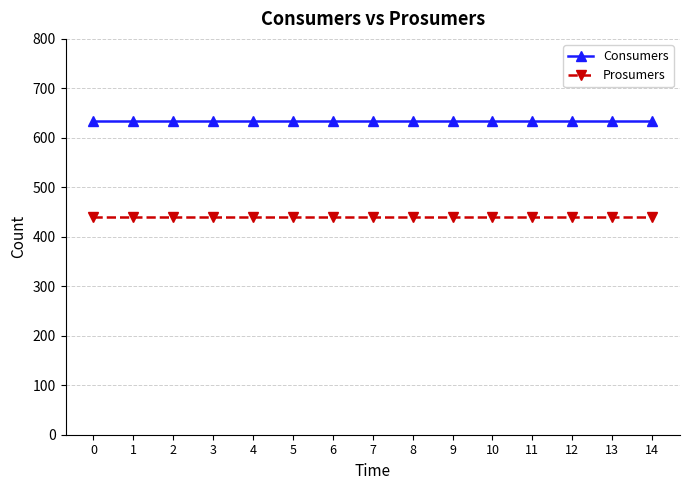

What is the spread (max minus min) of values at 8?

195